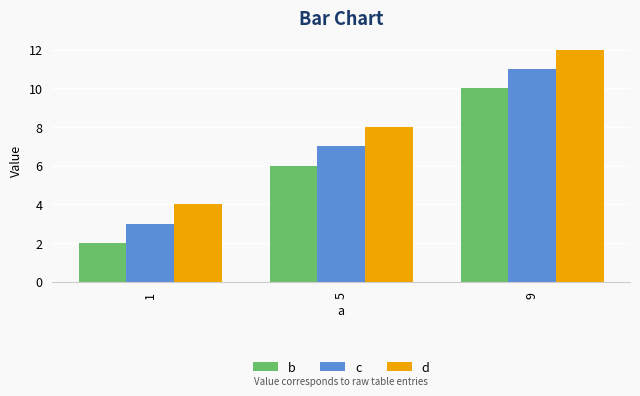

At 1, list the series in order from smallest to largest.

b, c, d